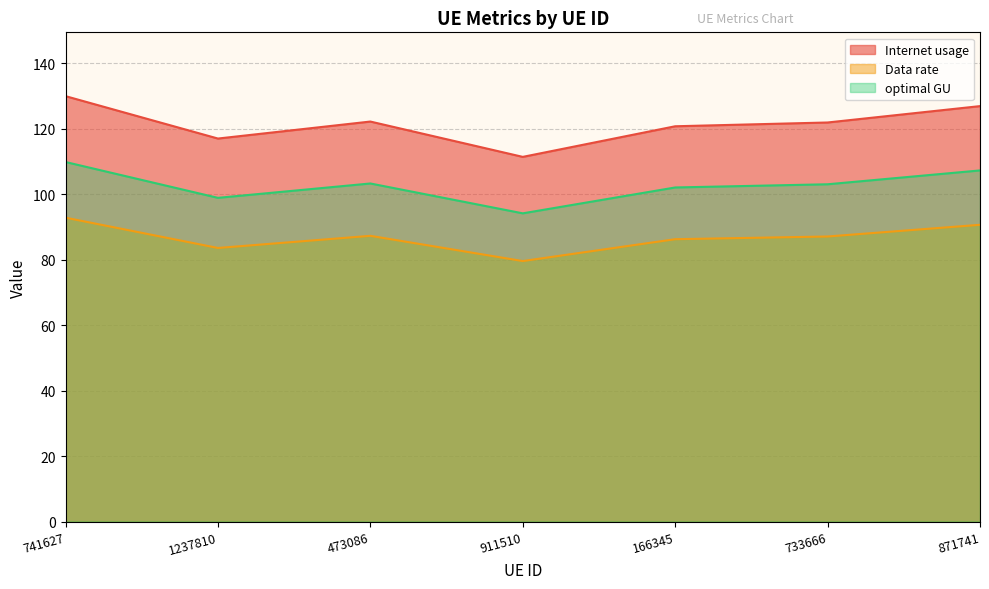

What is the total value across all series at 733666?

311.9